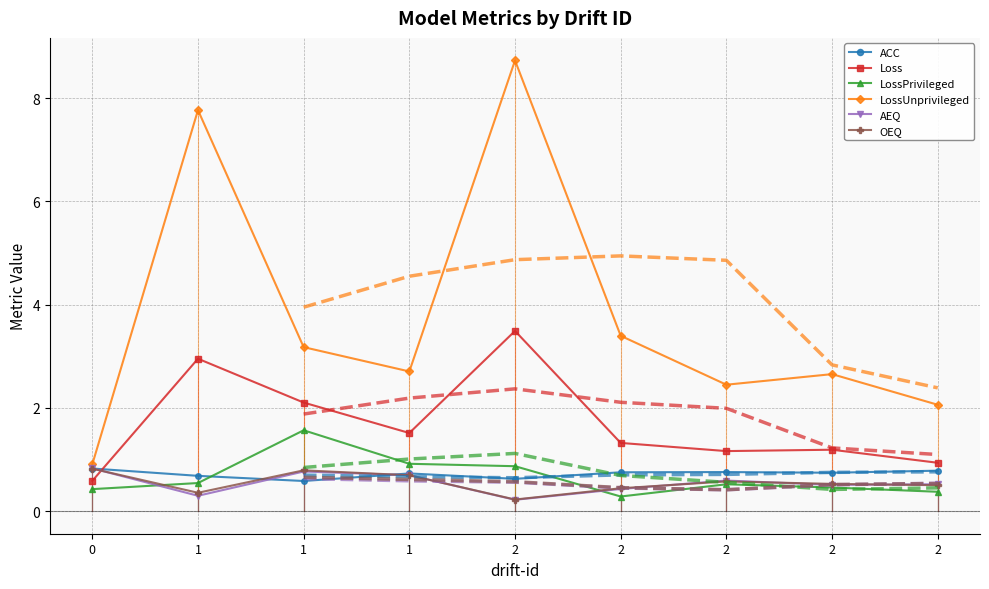

What is the difference between the second highest and second lowest values in the LossPrivileged series?

0.5